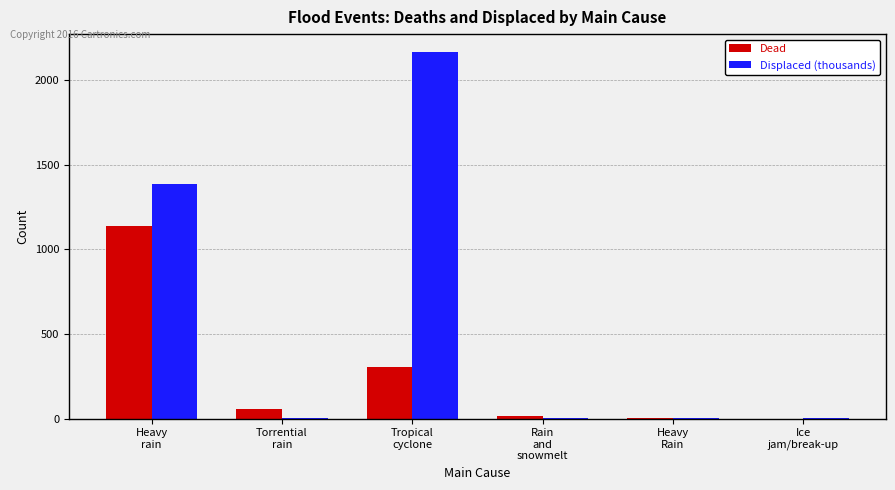

At which category is the sum across all series the highest?

Heavy
rain